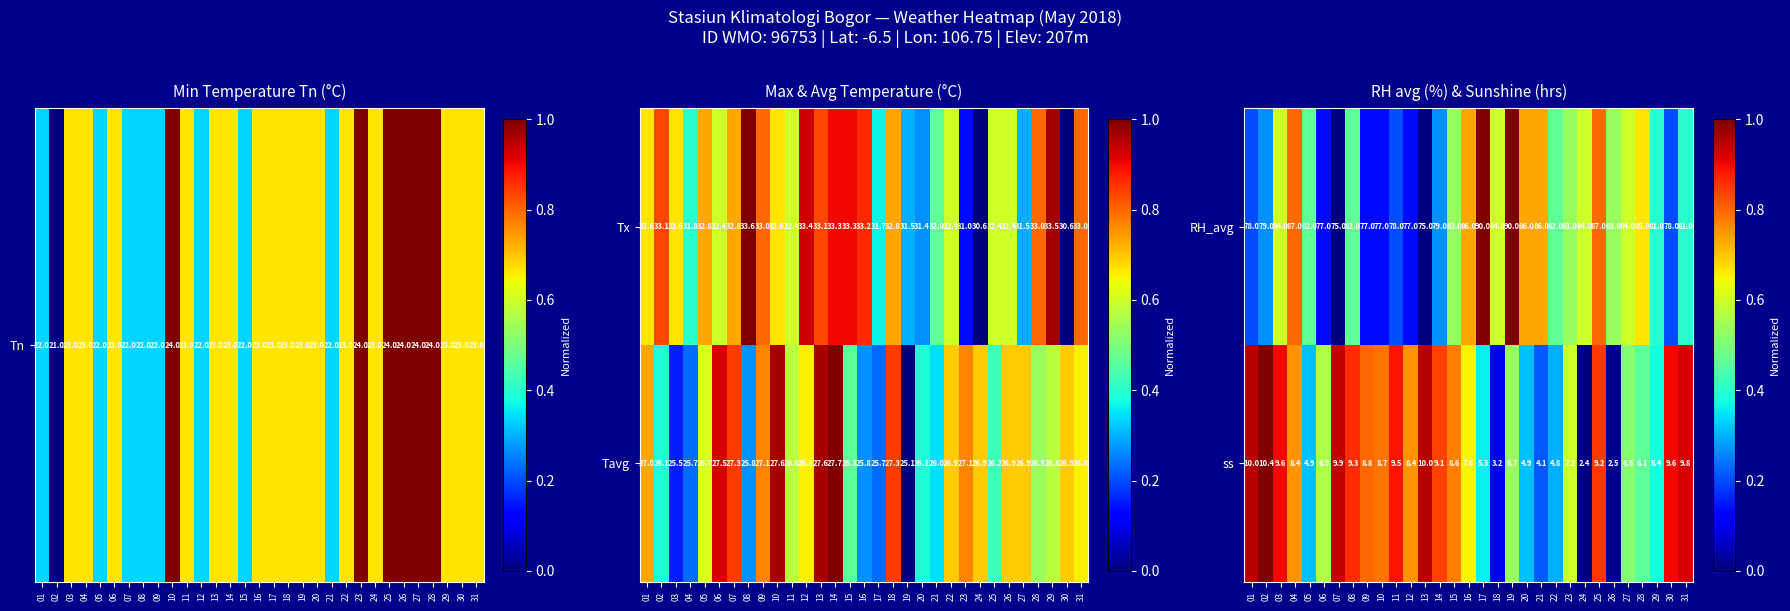

The value of RH_avg at 12 is 43.0. True or false?

False